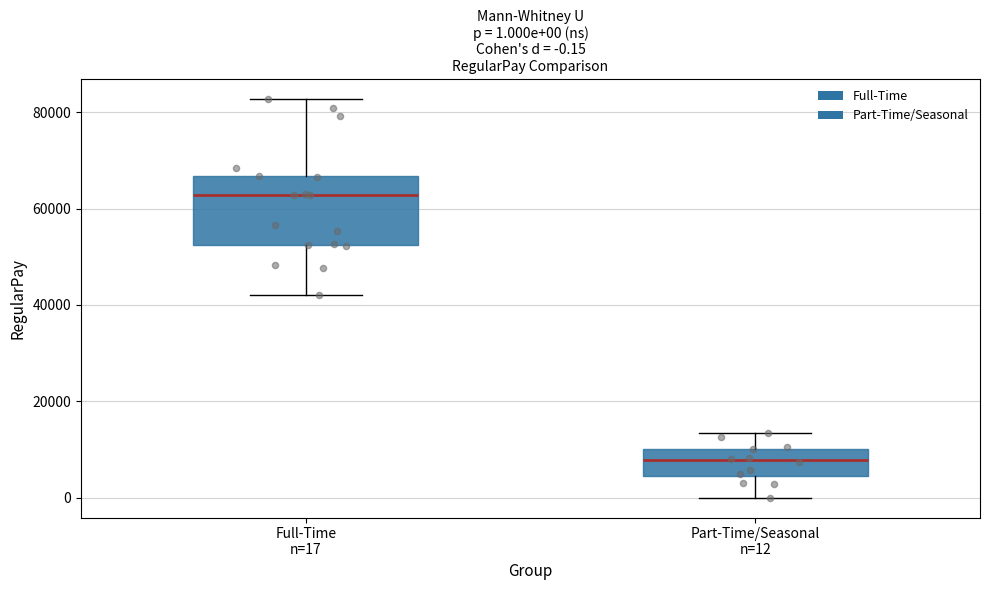

Which box has the highest median line?

Full-Time n=17